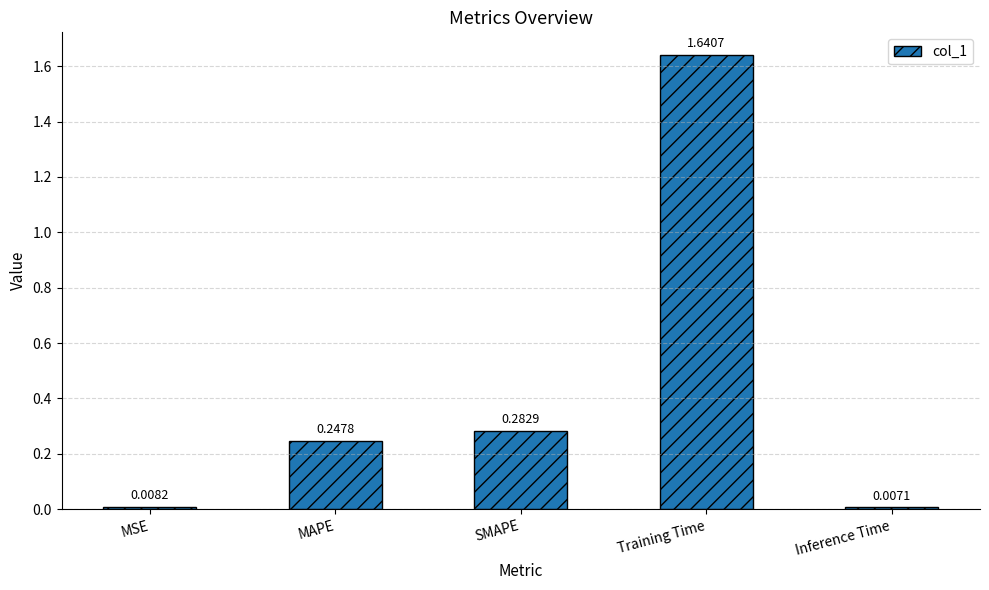

What is the average value?

0.4